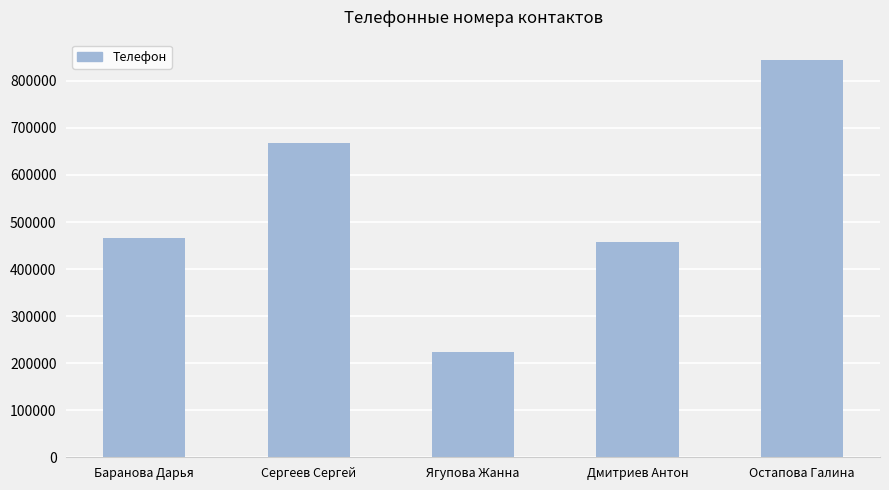

What is the maximum value shown in the chart?

845345